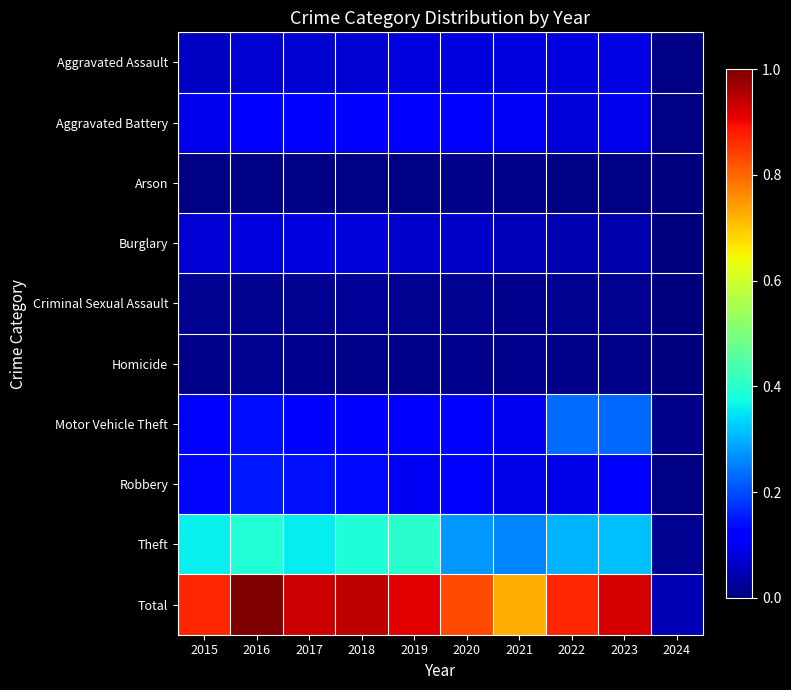

Which series has the widest spread of values?

Total